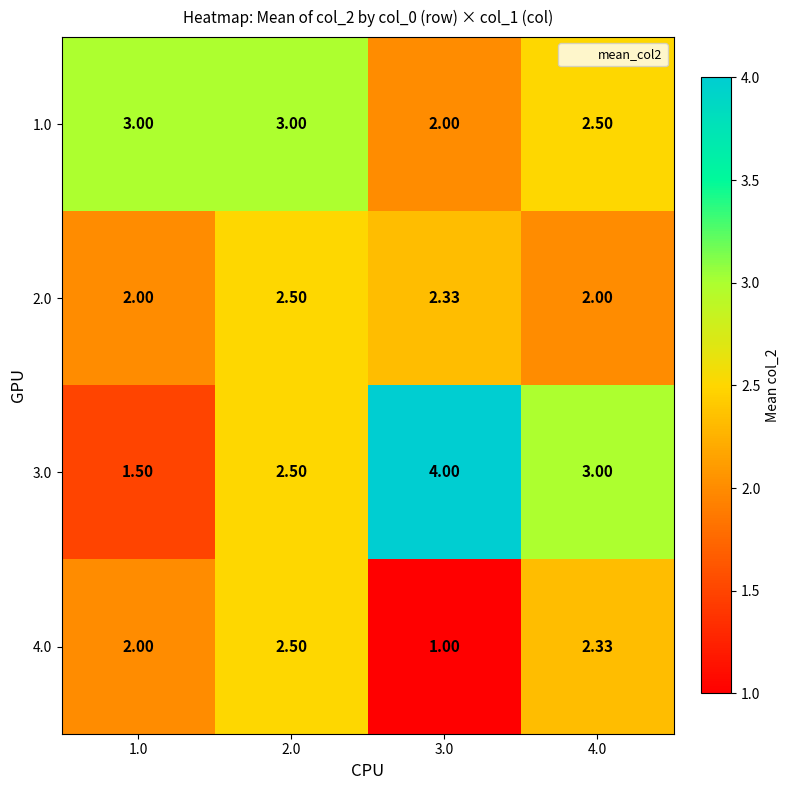

Is the value of 3.0 at 4.0 greater than the value of 4.0 at 4.0?

Yes